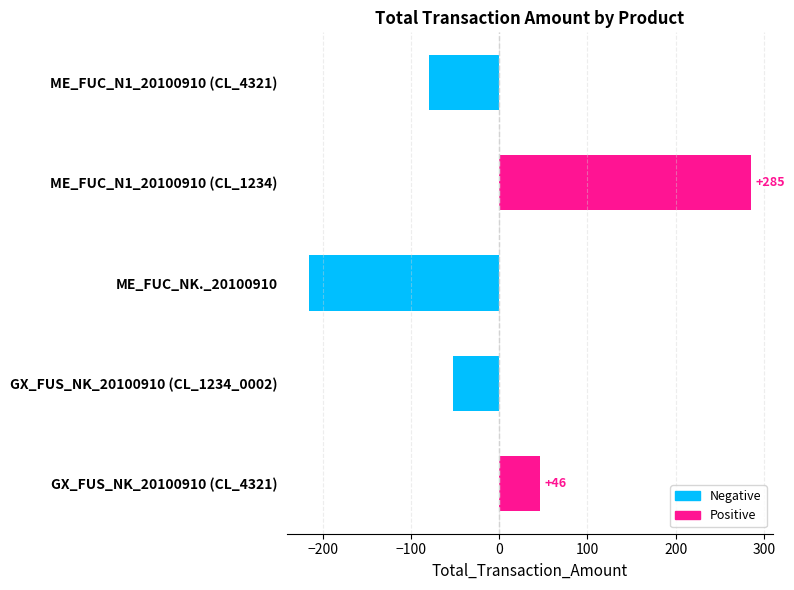

At which label is the value closest to 35?

GX_FUS_NK_20100910 (CL_4321)